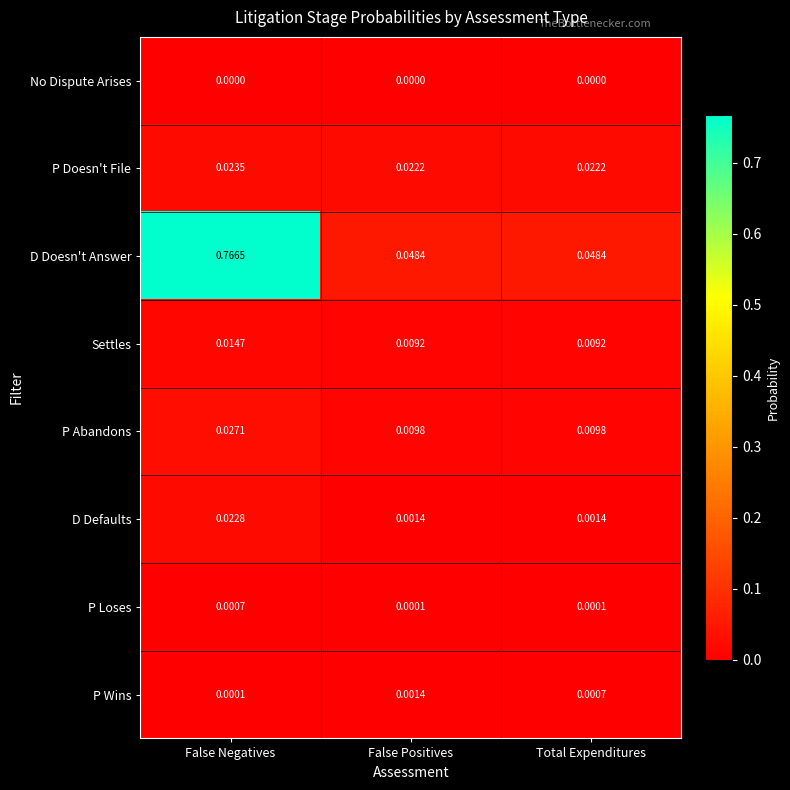

Count the number of data series in this chart.

8